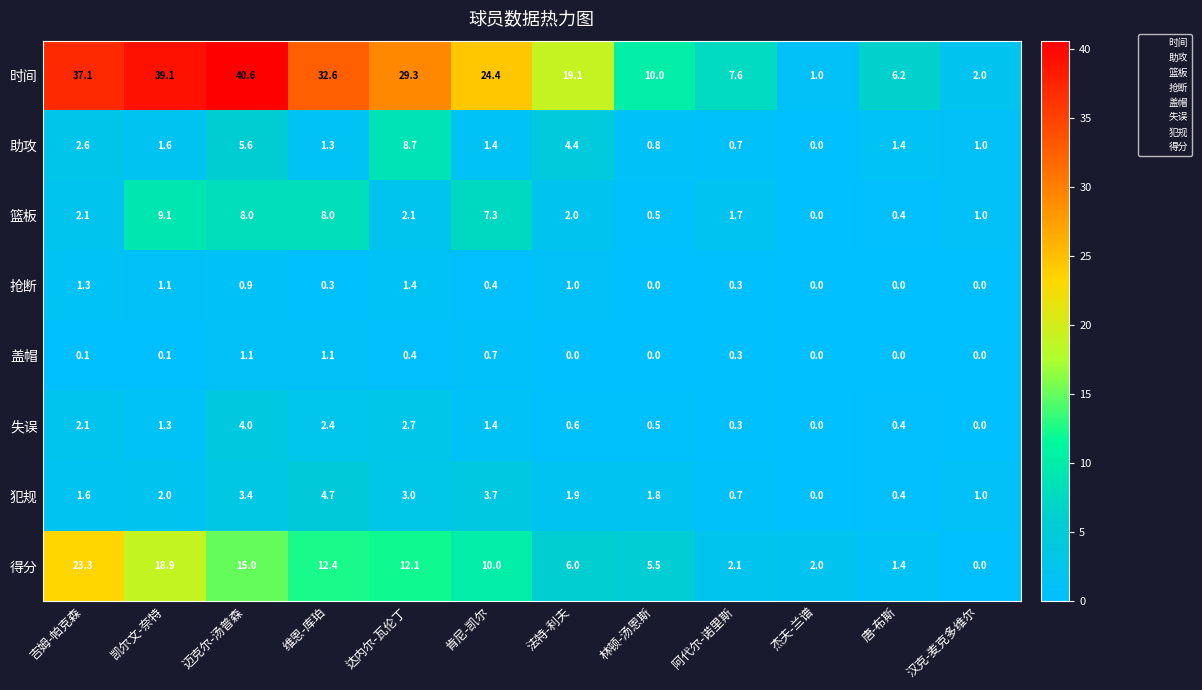

List the series in order of their peak value, highest first.

时间, 得分, 篮板, 助攻, 犯规, 失误, 抢断, 盖帽